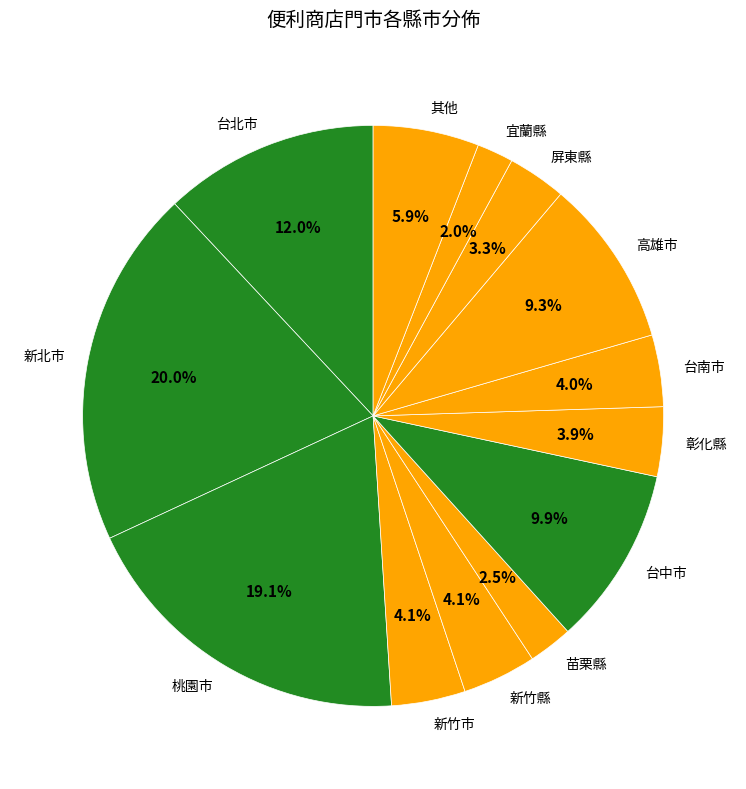

How many slices are in this pie chart?

13